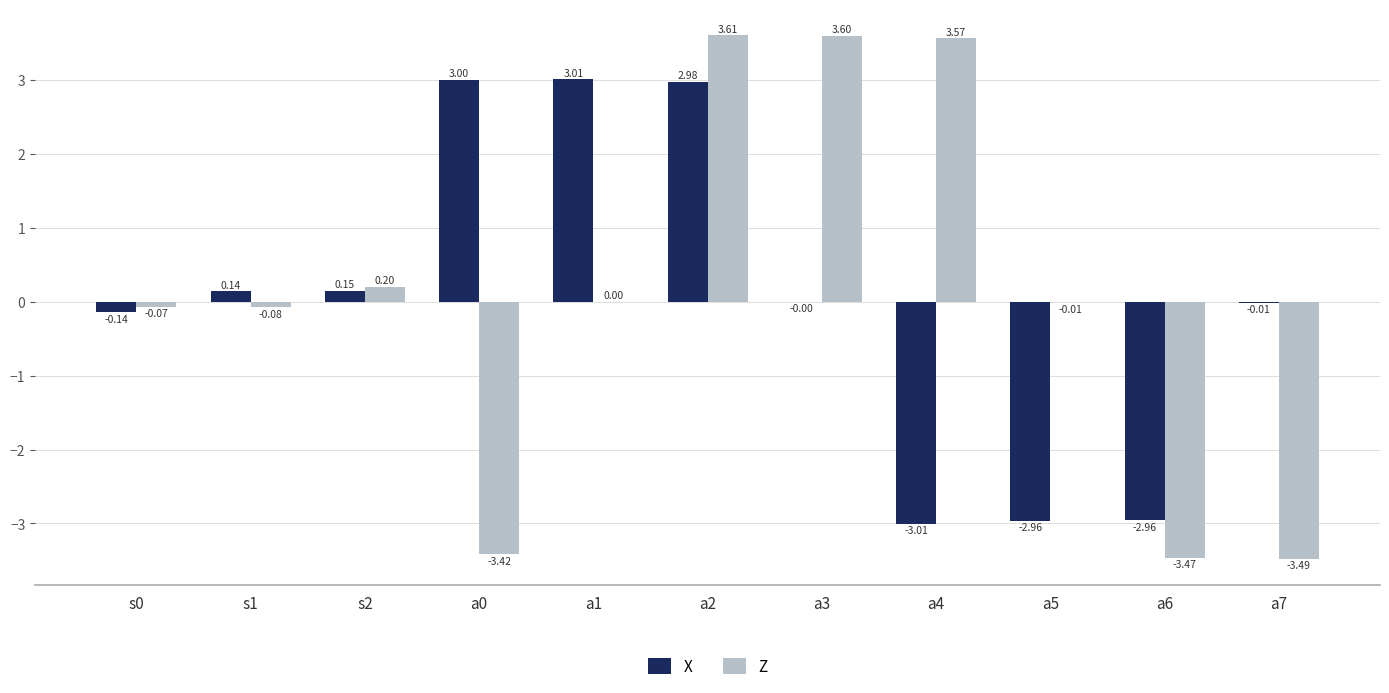

Are the bars grouped side by side (vs. stacked)?

Yes